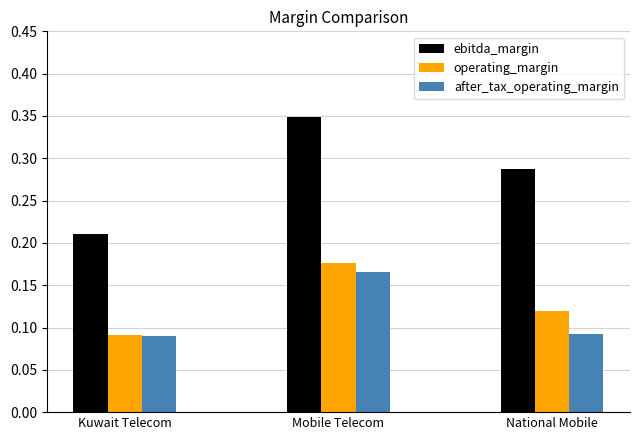

Is it true that after_tax_operating_margin equals 0.0 at National Mobile?

False